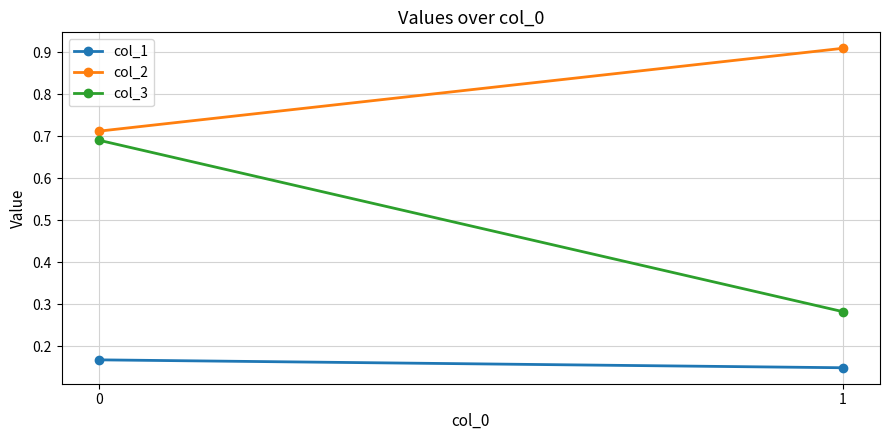

What is the sum of the col_1 values at 0 and 1?

0.3